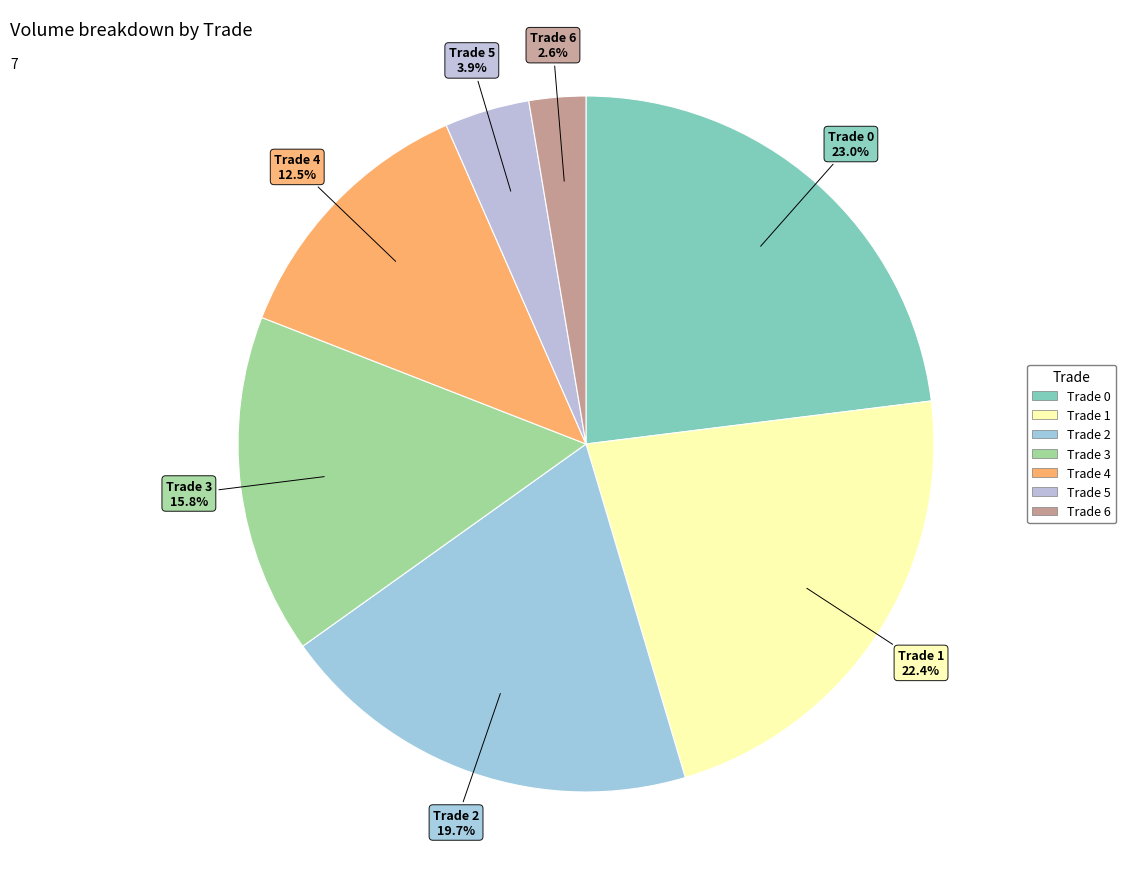

Between Trade 5 and Trade 4, which is larger?

Trade 4